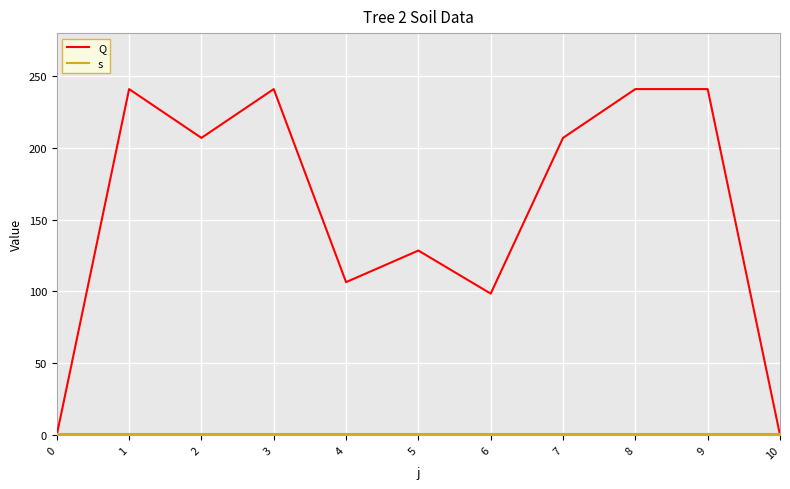

Reading left to right, transcribe all the data shown in this chart.

Q: 0=0.0	1=241.0	2=207.0	3=241.0	4=106.5	5=128.5	6=98.5	7=207.0	8=241.0	9=241.0	10=0.0
s: 0=1.0	1=1.0	2=1.0	3=1.0	4=1.0	5=1.0	6=1.0	7=1.0	8=1.0	9=1.0	10=1.0